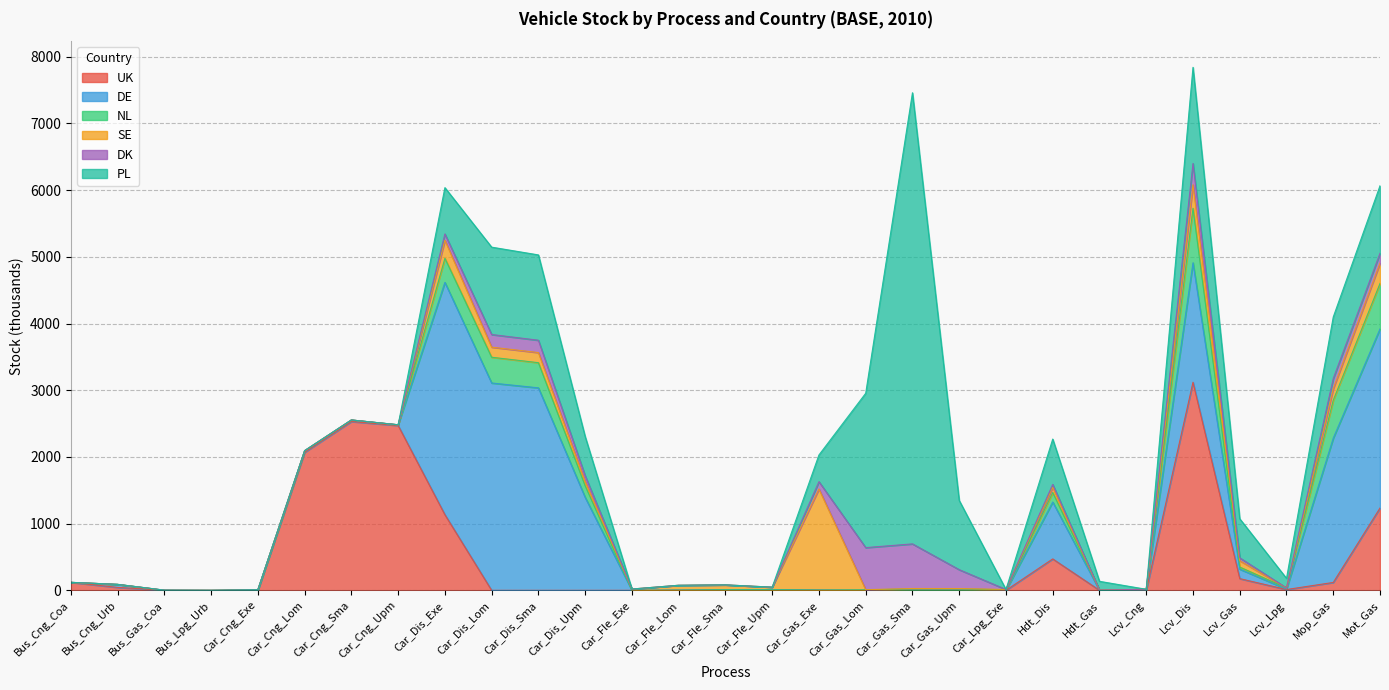

What is the difference between the maximum and minimum values in the DK series?

669.2